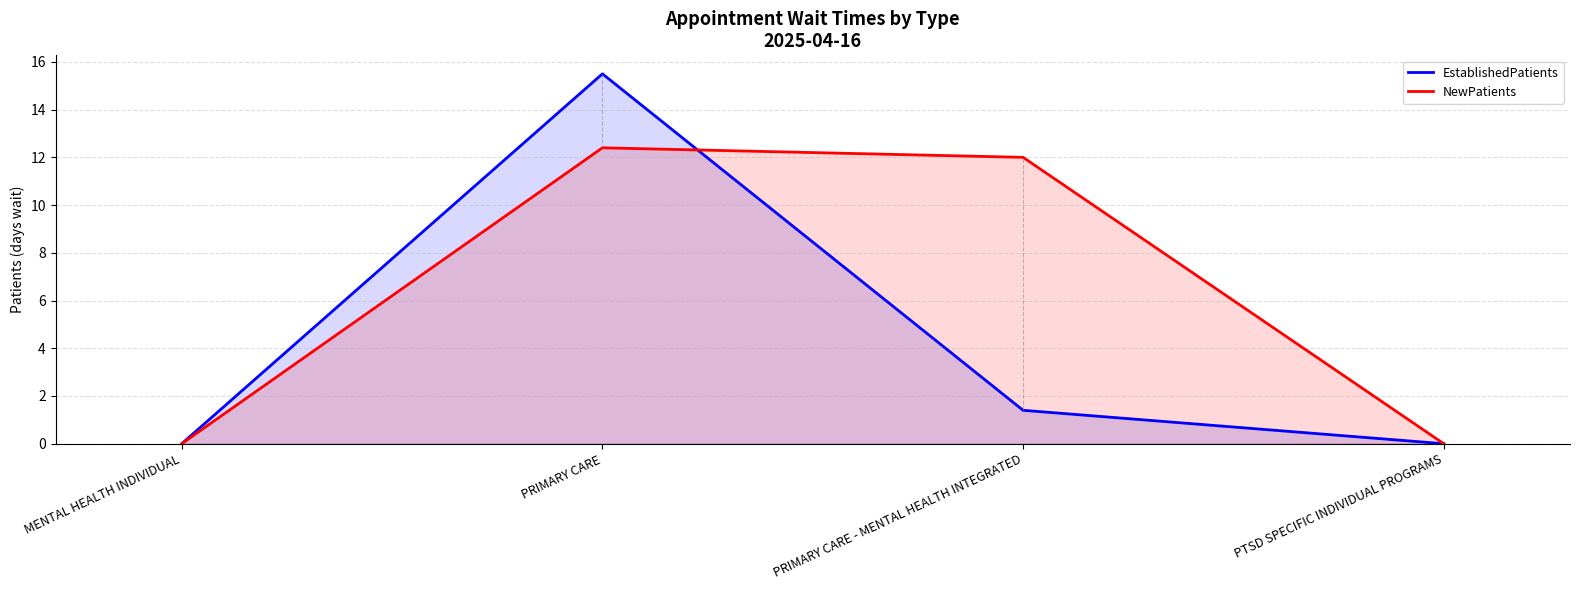

At which category is the sum across all series the highest?

PRIMARY CARE